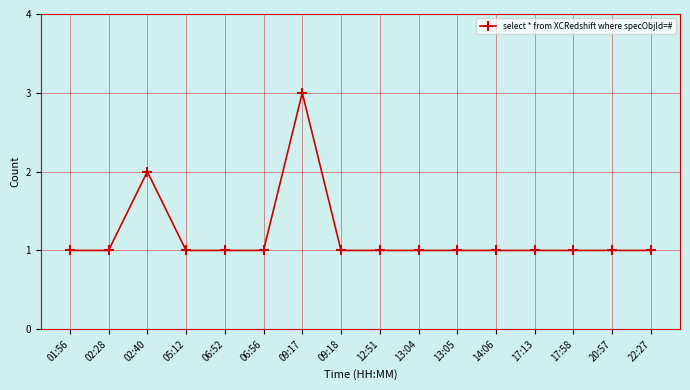

What is the value of the 2nd point from the left?

1